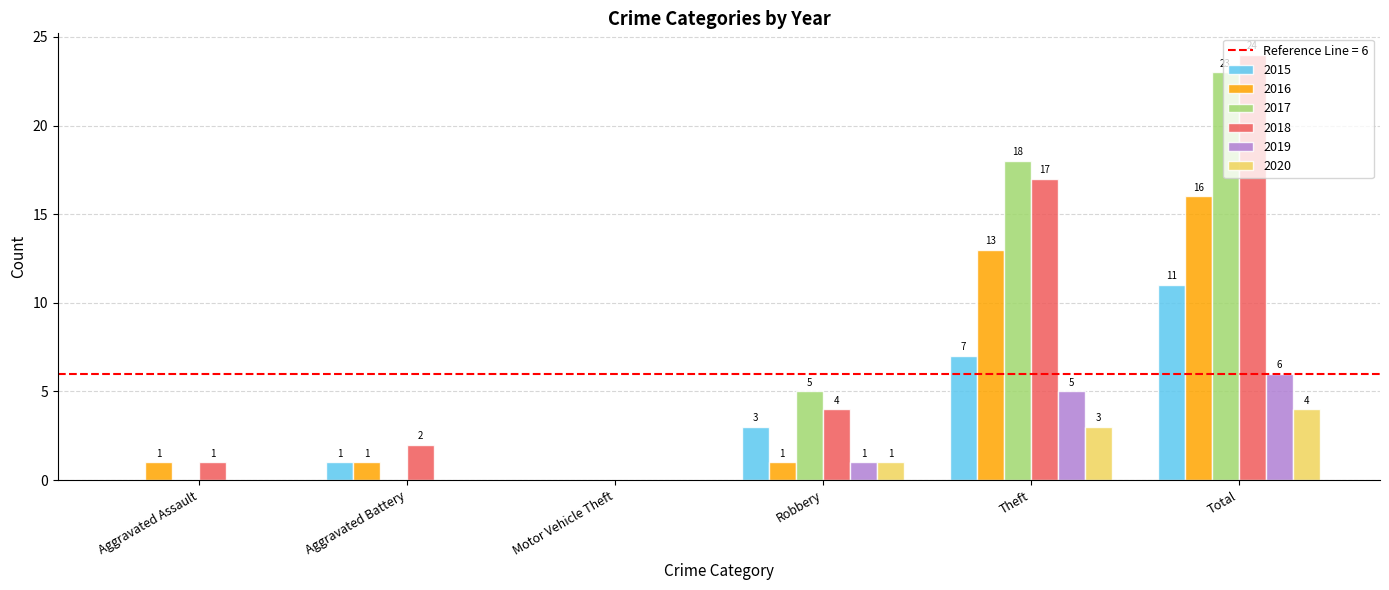

What is the sum of all 2015 values?

22